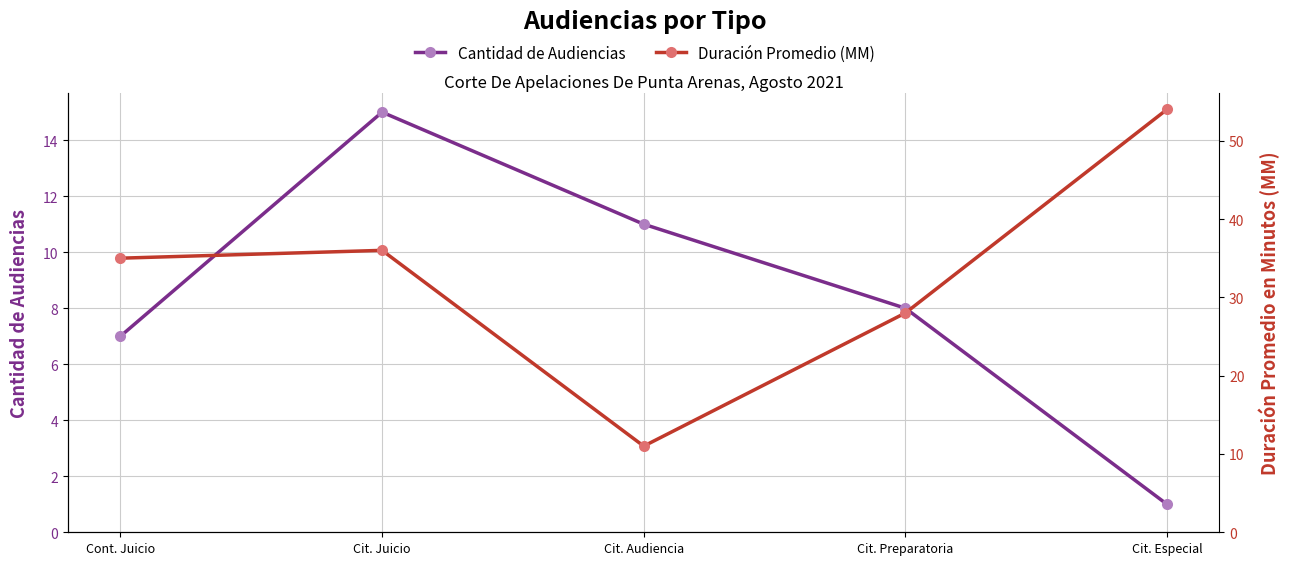

What is the minimum value for Cantidad de Audiencias?

1